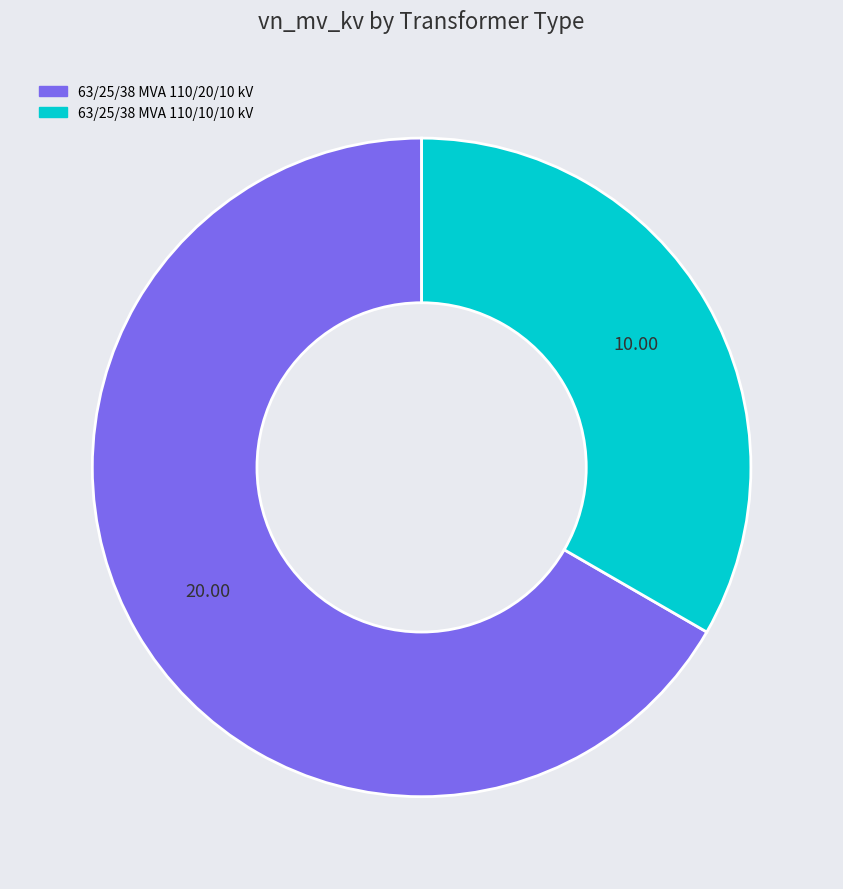

Which has a higher value, 63/25/38 MVA 110/10/10 kV or 63/25/38 MVA 110/20/10 kV?

63/25/38 MVA 110/20/10 kV